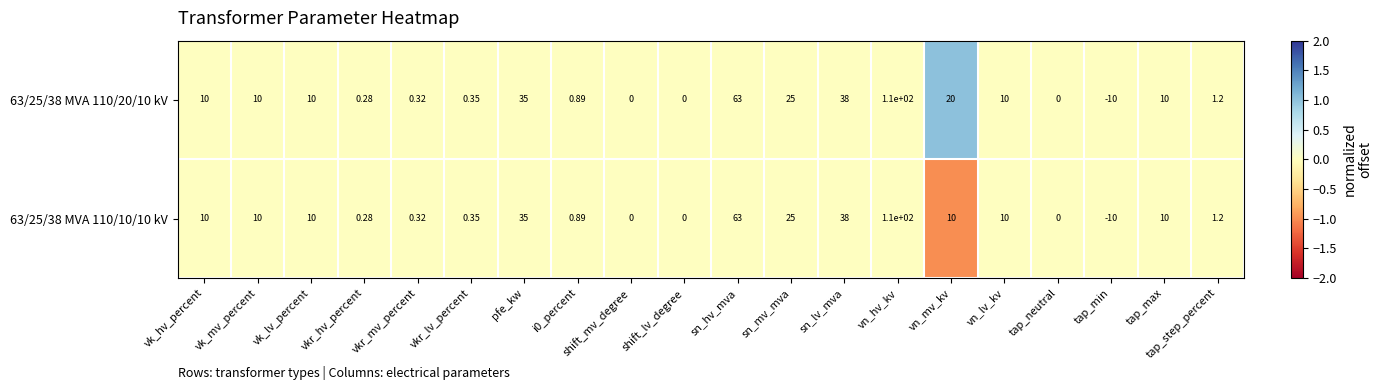

At which category is the sum across all series the highest?

vn_hv_kv